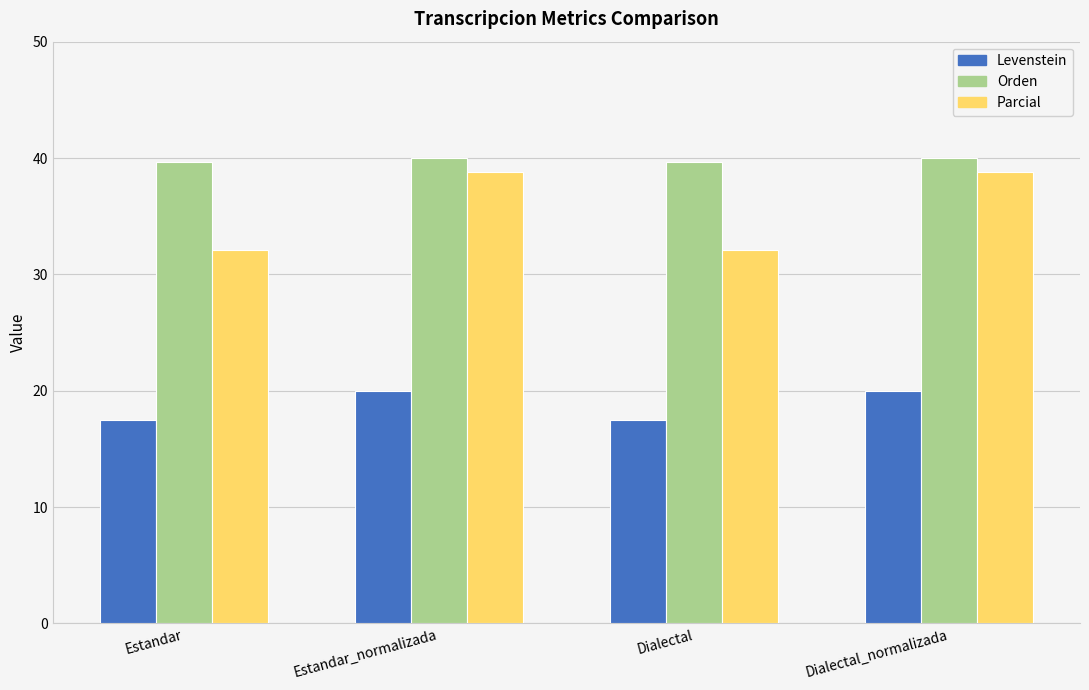

Read the Parcial value at Estandar.

32.1